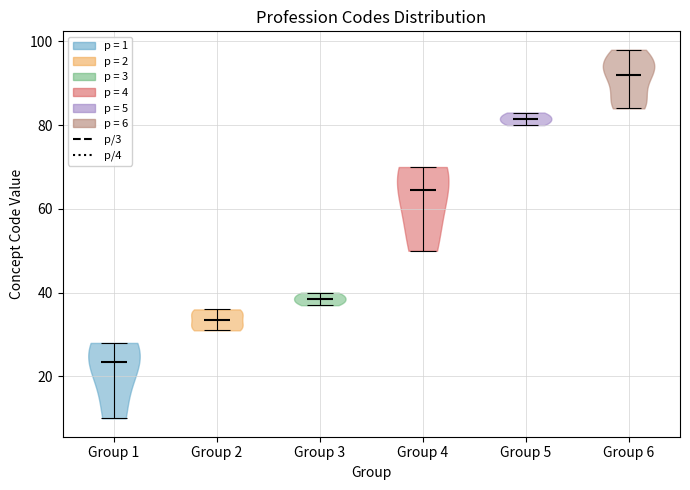

What is the lowest point the violin for Group 6 reaches on the y-axis? The values are not printed on the chart, so give them approximately, as read against the axis.

84